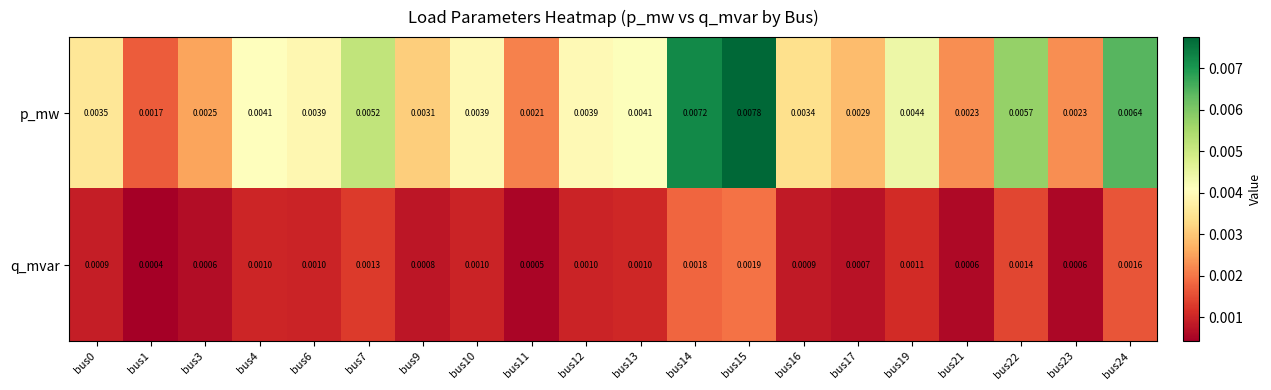

Which series has the largest total across all categories?

p_mw